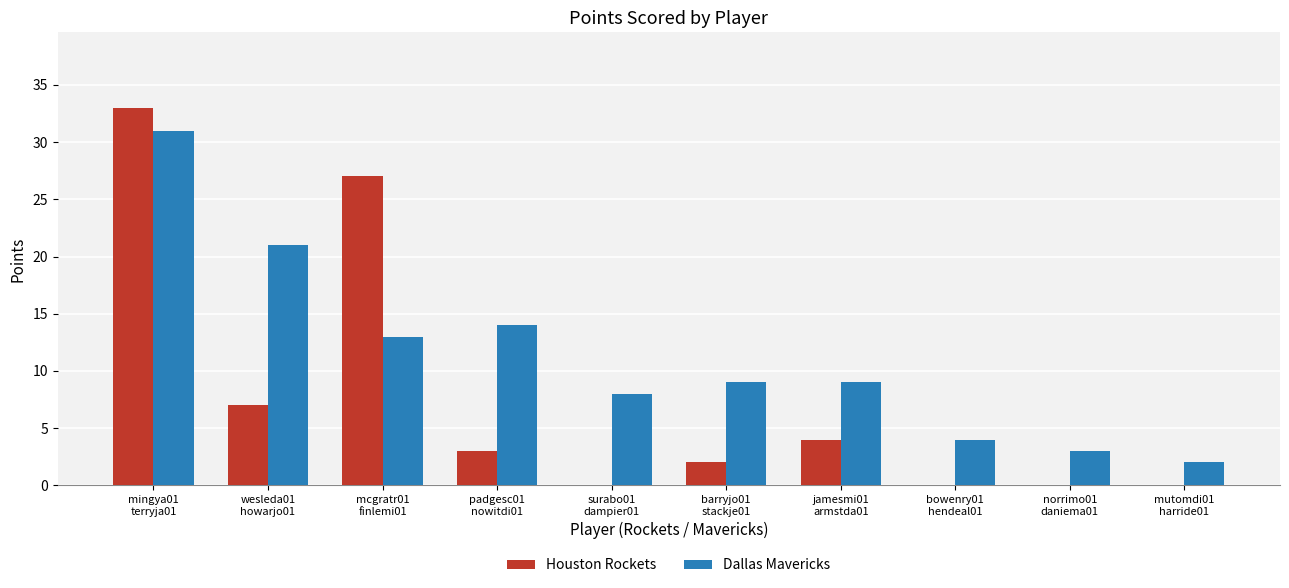

Are the bars horizontal?

No